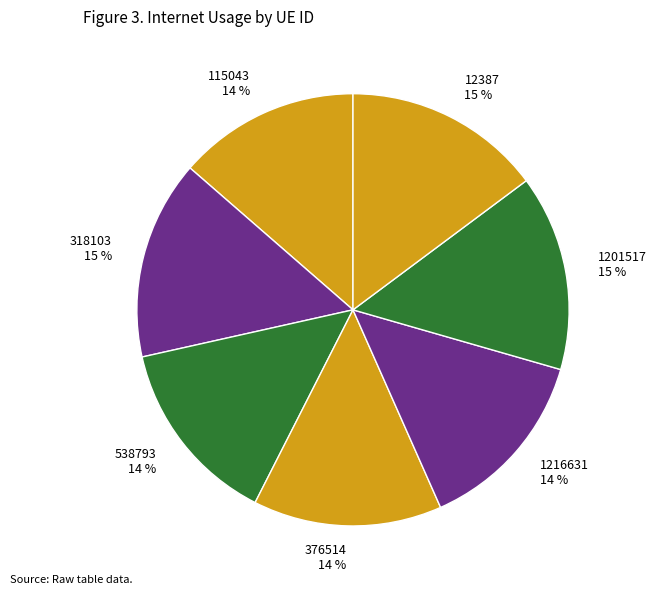

To the nearest percent, what percentage of the pie is 538793?

14%